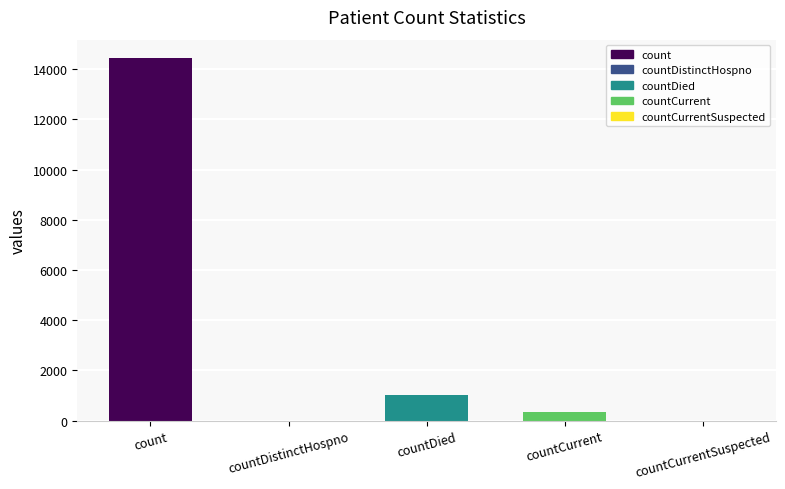

What is the greatest value displayed?

14453